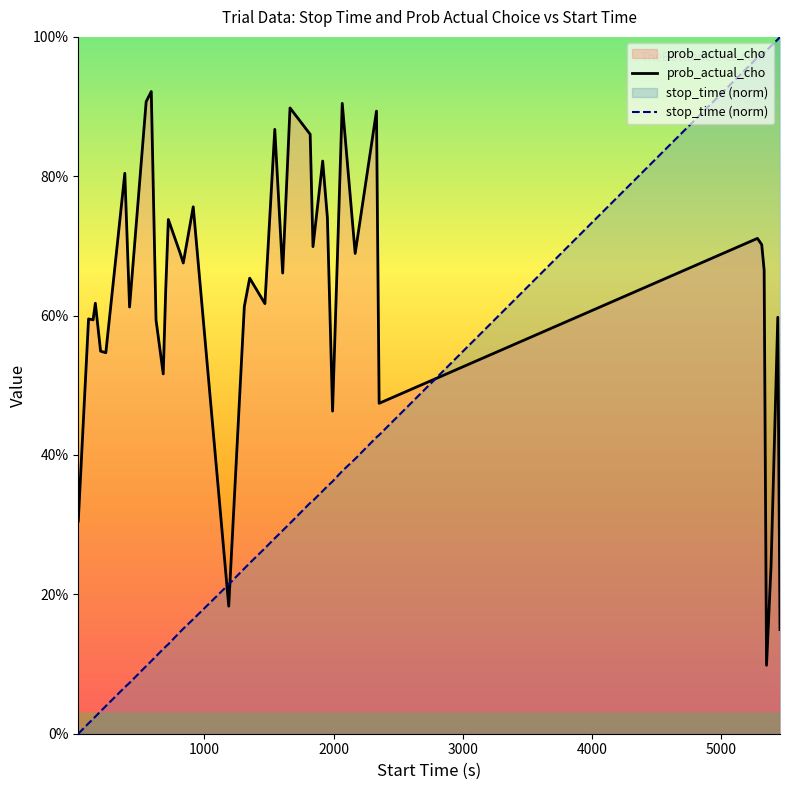

How many positive values does the stop_time (norm) series have?

39